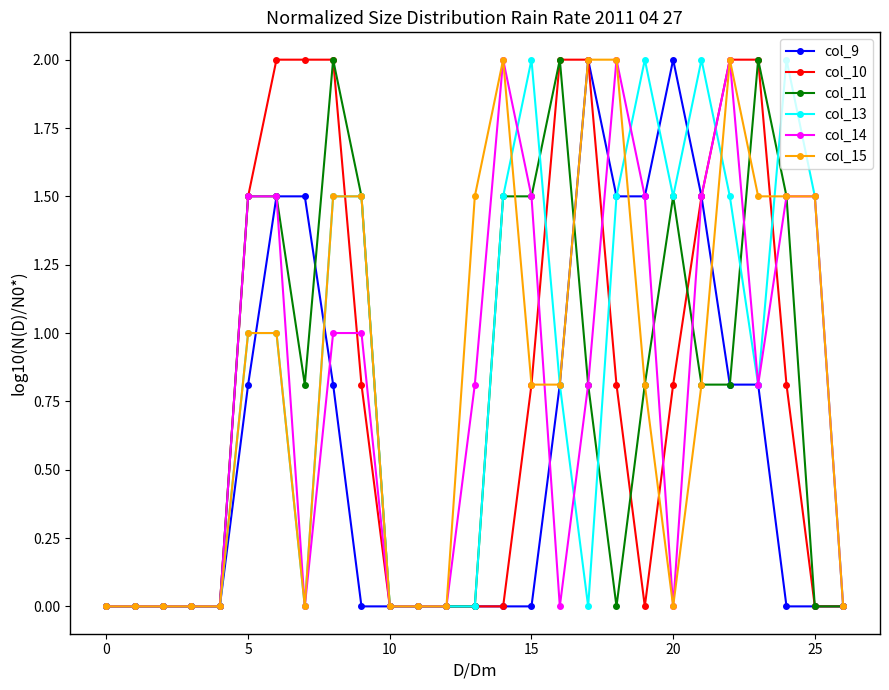

What is the greatest value displayed?

2.0